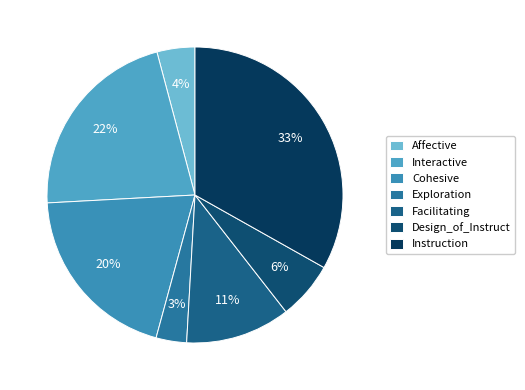

Rank the categories by value from highest to lowest.

Instruction, Interactive, Cohesive, Facilitating, Design_of_Instruct, Affective, Exploration